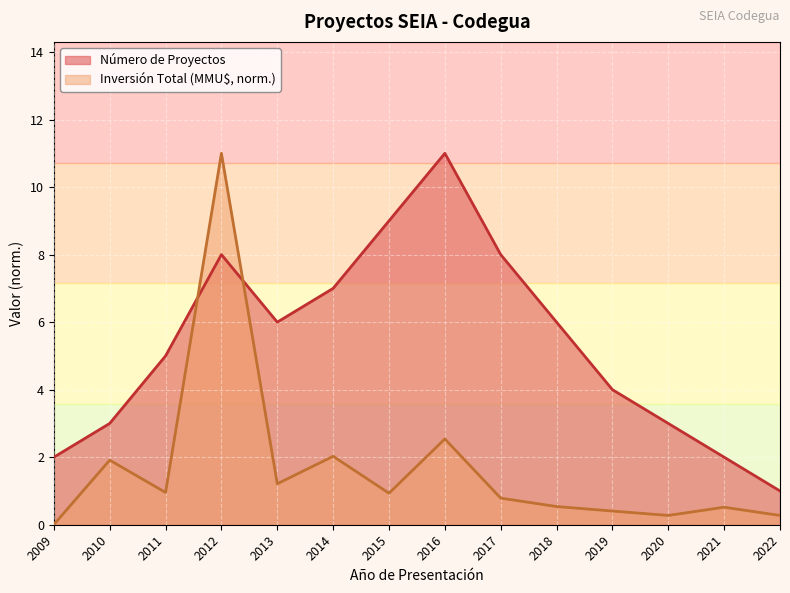

What are all the series names shown in the legend?

Número de Proyectos, Inversión Total (MMU$, norm.)